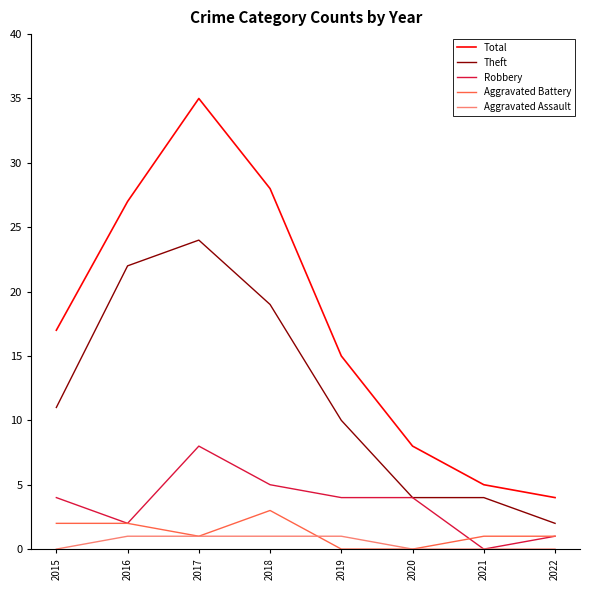

The Theft series shows 22 at 2016. True or false?

True